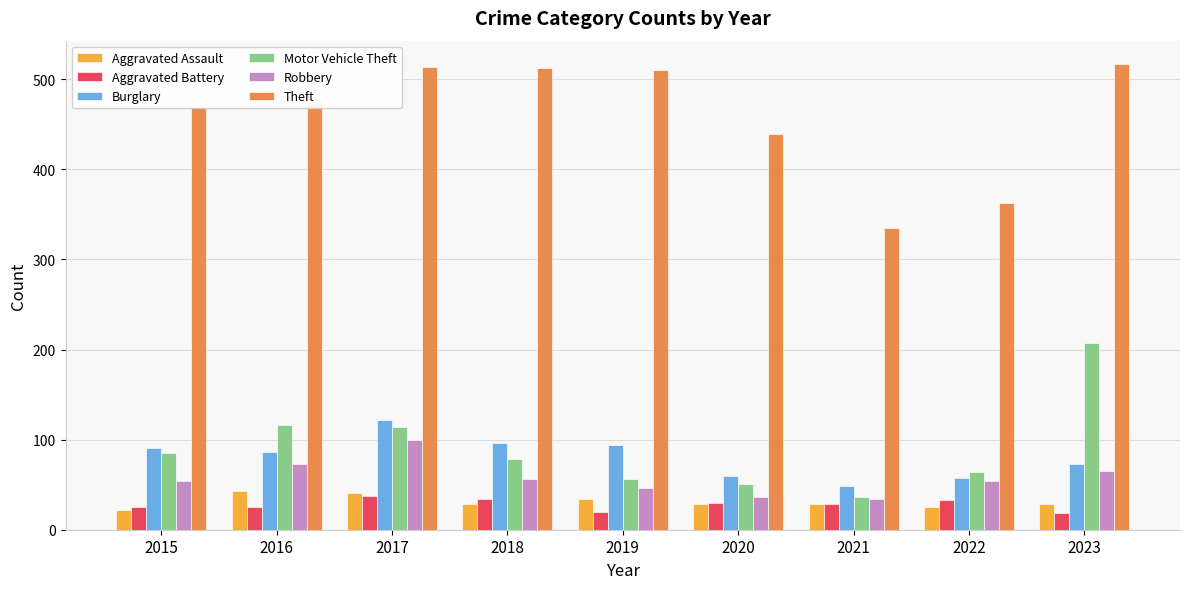

Are the bars horizontal?

No